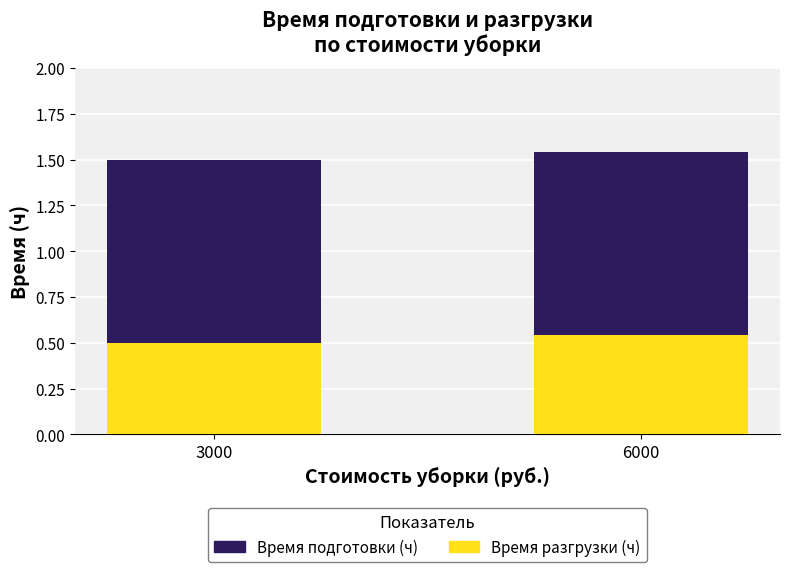

What is the total value across all series at 3000?

1.5